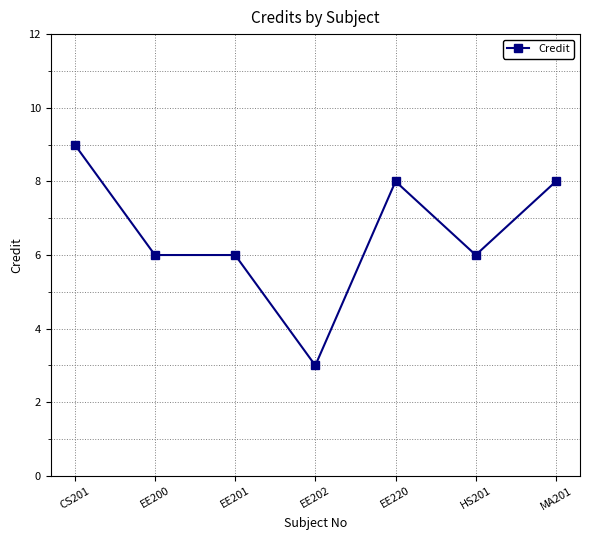

How many values are between 6 and 8?

5